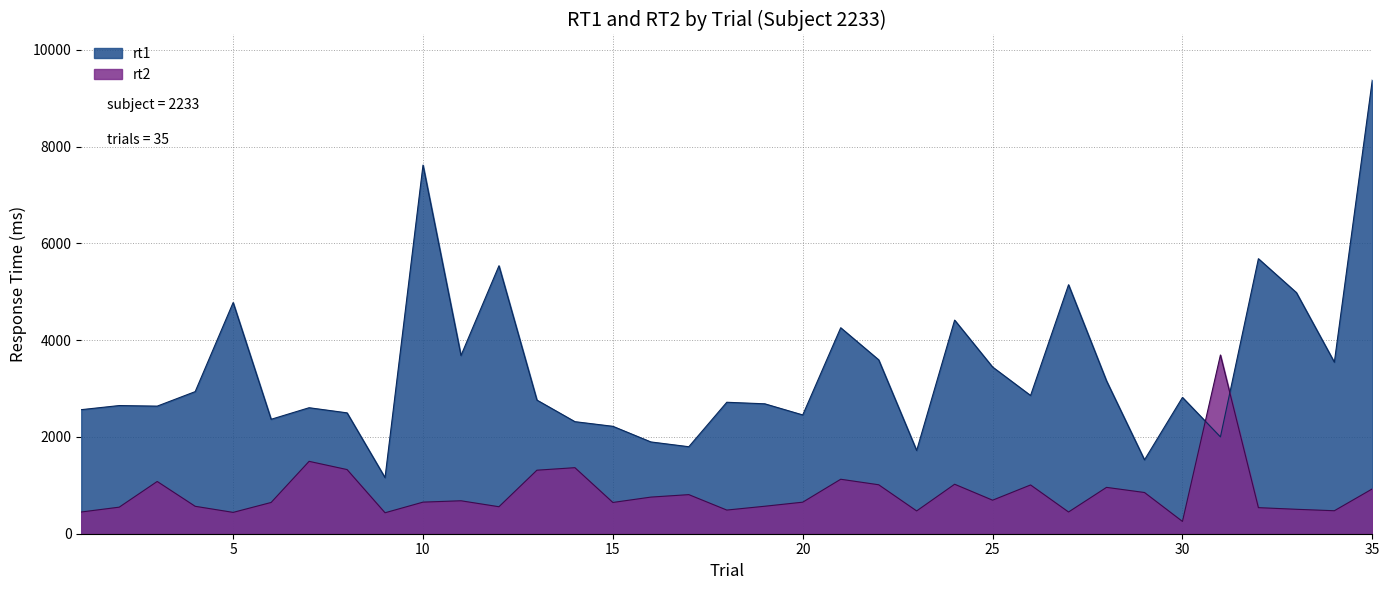

List the labels in order of rt1 value, largest first.

35, 10, 32, 12, 27, 33, 5, 24, 21, 11, 22, 34, 25, 28, 4, 26, 30, 13, 18, 19, 2, 3, 7, 1, 8, 20, 6, 14, 15, 31, 16, 17, 23, 29, 9